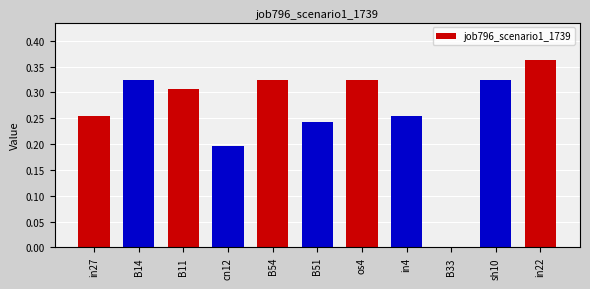

True or false: the data shows 0.0 at B33.

True